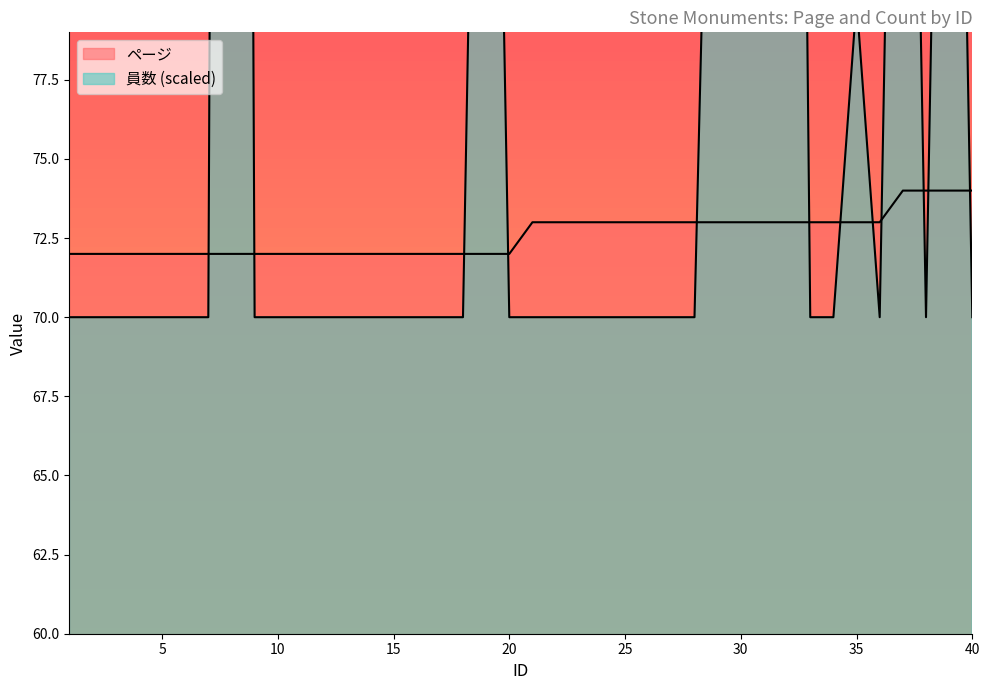

Between which two adjacent categories do 員数 and ページ first intersect?

7 and 8